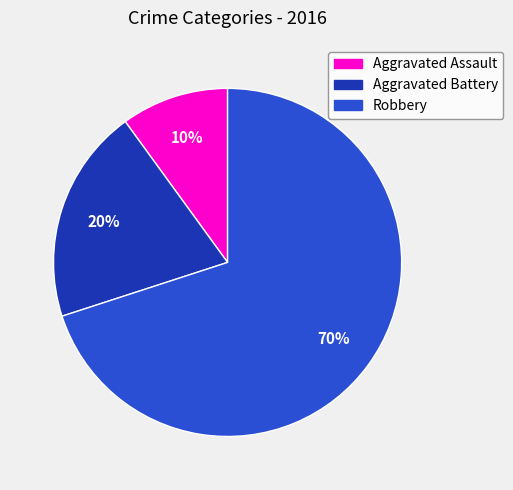

To the nearest percent, what is the difference between the largest and smallest slice percentages?

60%